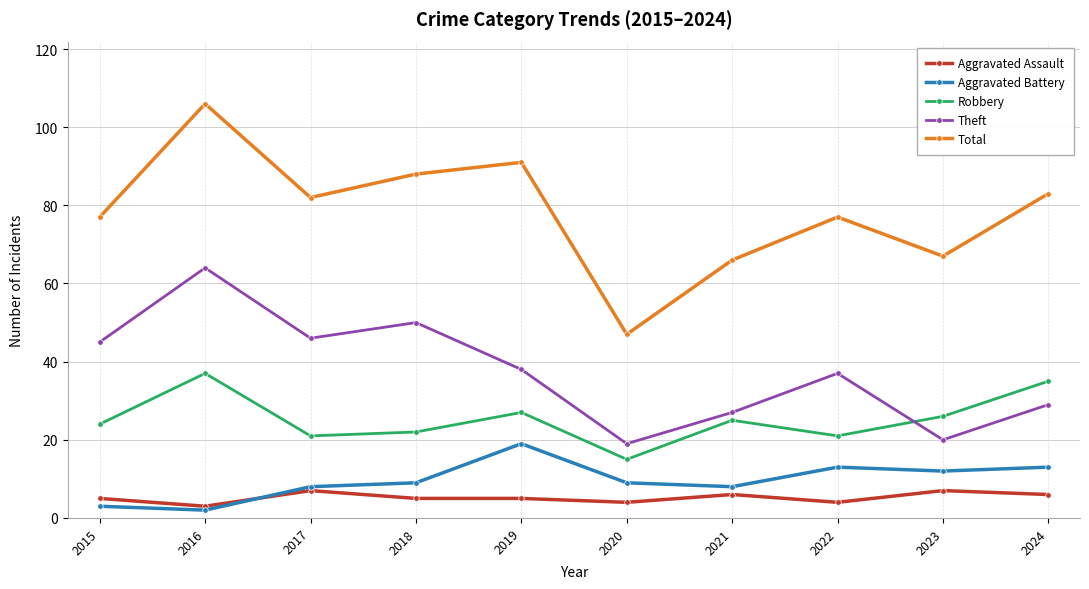

Reading left to right, extract all data points from this chart.

Aggravated Assault: 5	3	7	5	5	4	6	4	7	6
Aggravated Battery: 3	2	8	9	19	9	8	13	12	13
Robbery: 24	37	21	22	27	15	25	21	26	35
Theft: 45	64	46	50	38	19	27	37	20	29
Total: 77	106	82	88	91	47	66	77	67	83